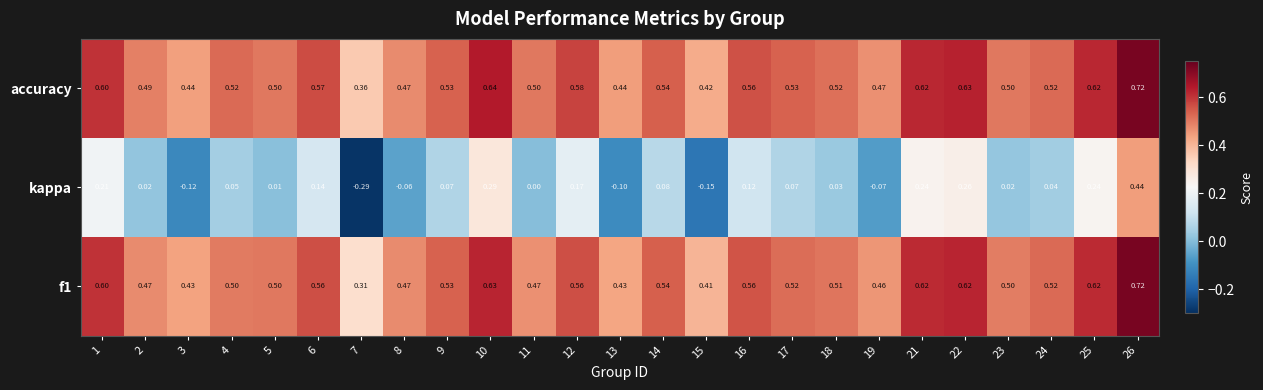

Which series changed the most between 9 and 18?

kappa